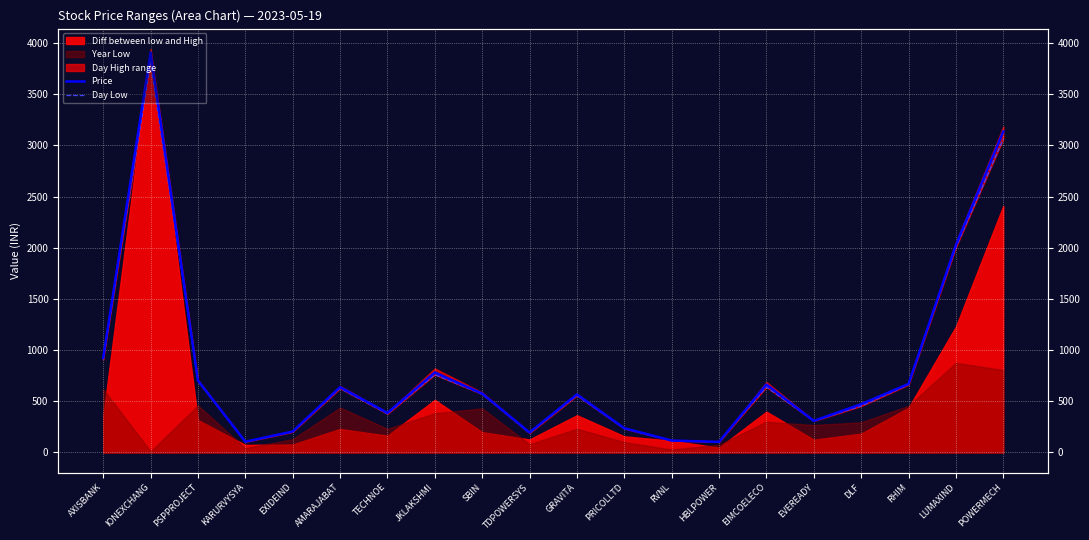

At which label is Day Low closest to 1954?

LUMAXIND